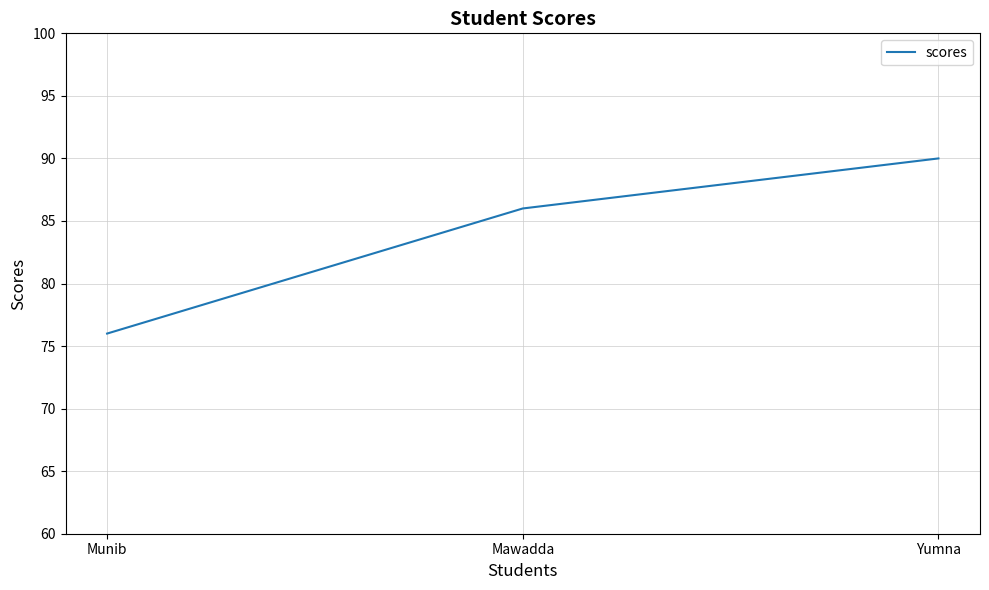

The value at Yumna is 90. True or false?

True